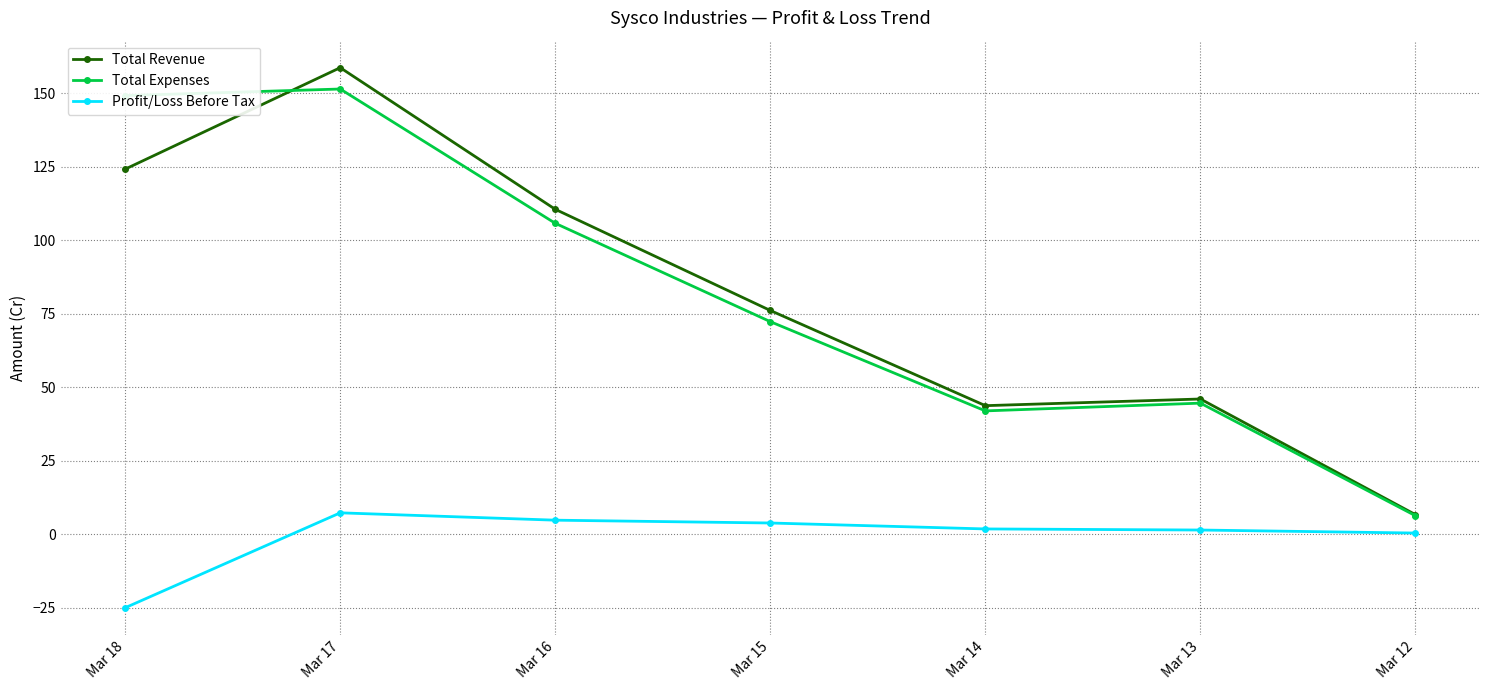

How many data points does each series have?

7